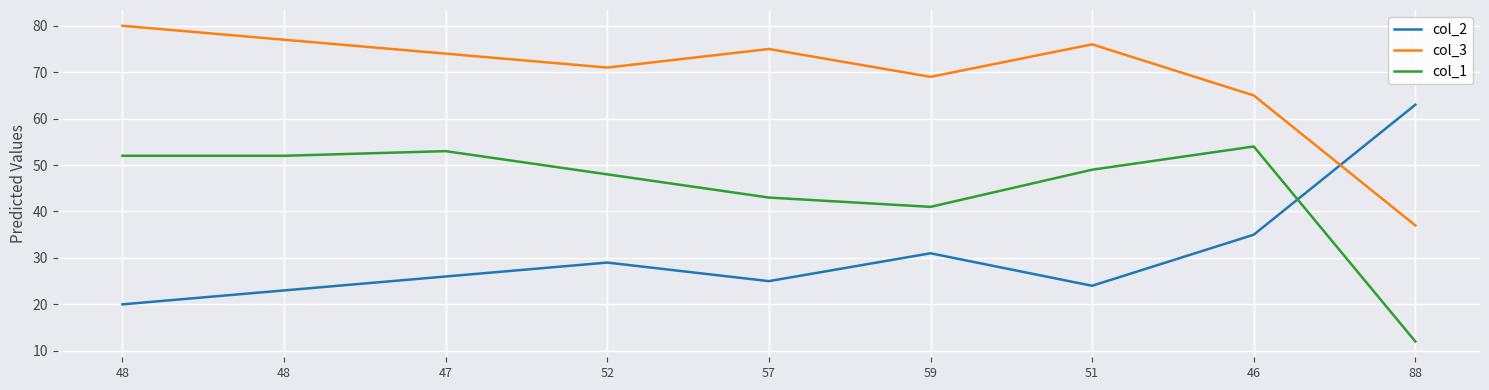

Is it true that col_3 equals 37 at 88?

True